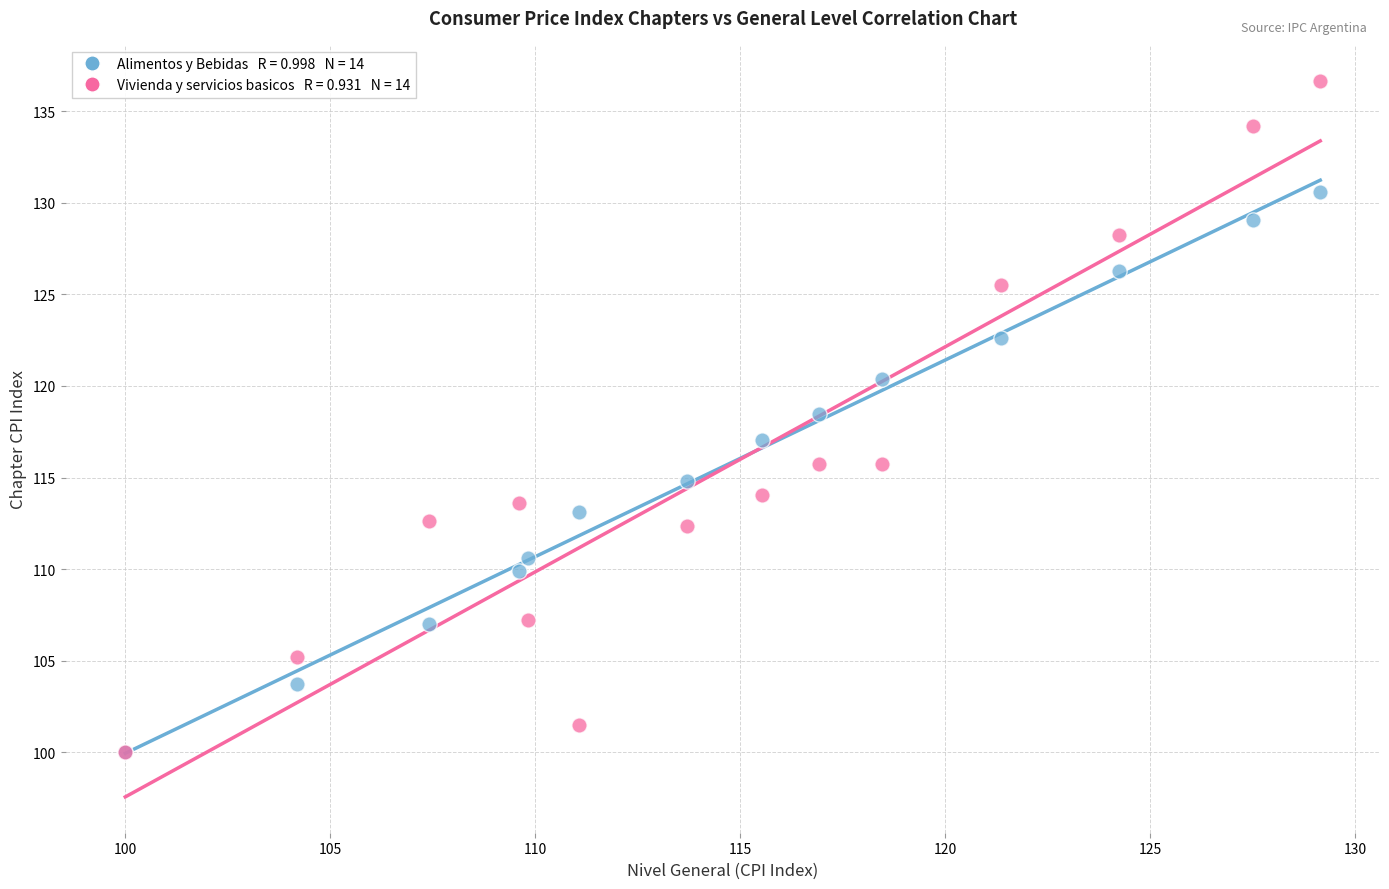

Across all series, what Y value is closest to 118?

118.5